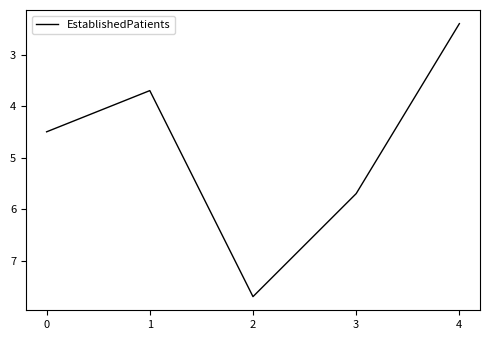

What is the greatest value displayed?

7.7